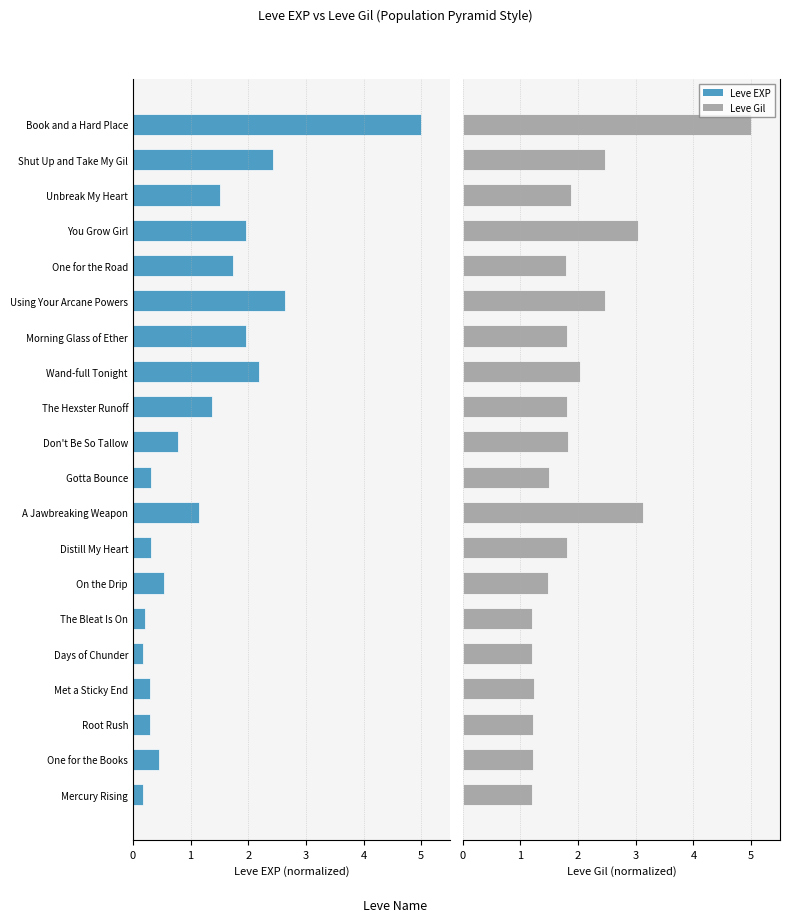

Rank the categories by Leve EXP value from highest to lowest.

Mercury Rising, Days of Chunder, The Bleat Is On, Root Rush, Met a Sticky End, Distill My Heart, Gotta Bounce, One for the Books, On the Drip, Don't Be So Tallow, A Jawbreaking Weapon, The Hexster Runoff, Unbreak My Heart, One for the Road, Morning Glass of Ether, You Grow Girl, Wand-full Tonight, Shut Up and Take My Gil, Using Your Arcane Powers, Book and a Hard Place